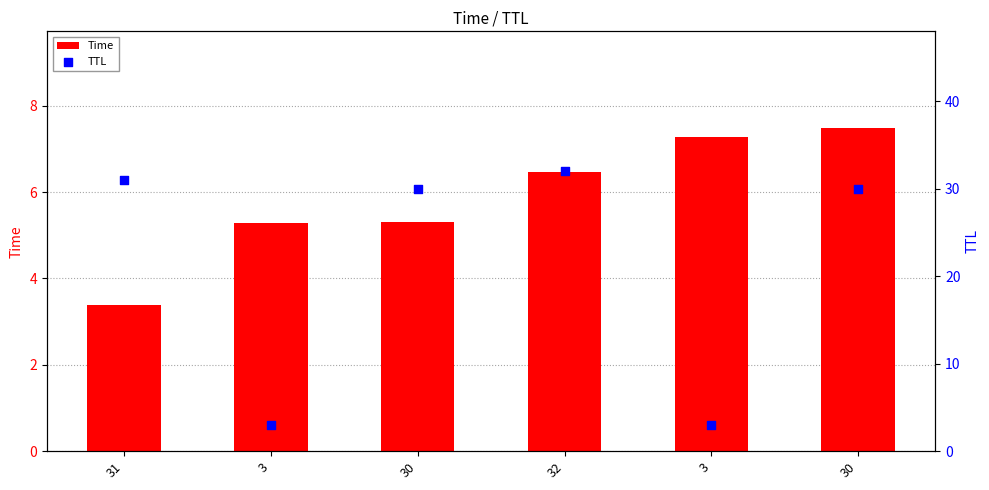

Which series contains the lowest Y value?

TTL